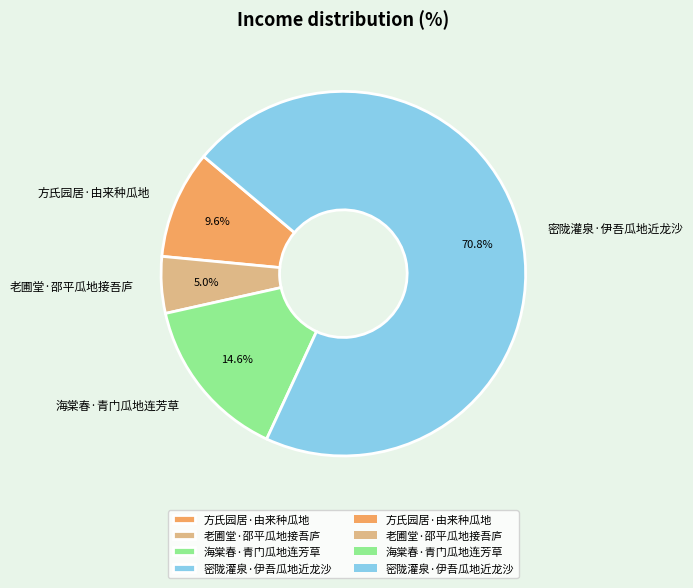

Which has a higher value, 方氏园居·由来种瓜地 or 密陇灌泉·伊吾瓜地近龙沙?

密陇灌泉·伊吾瓜地近龙沙